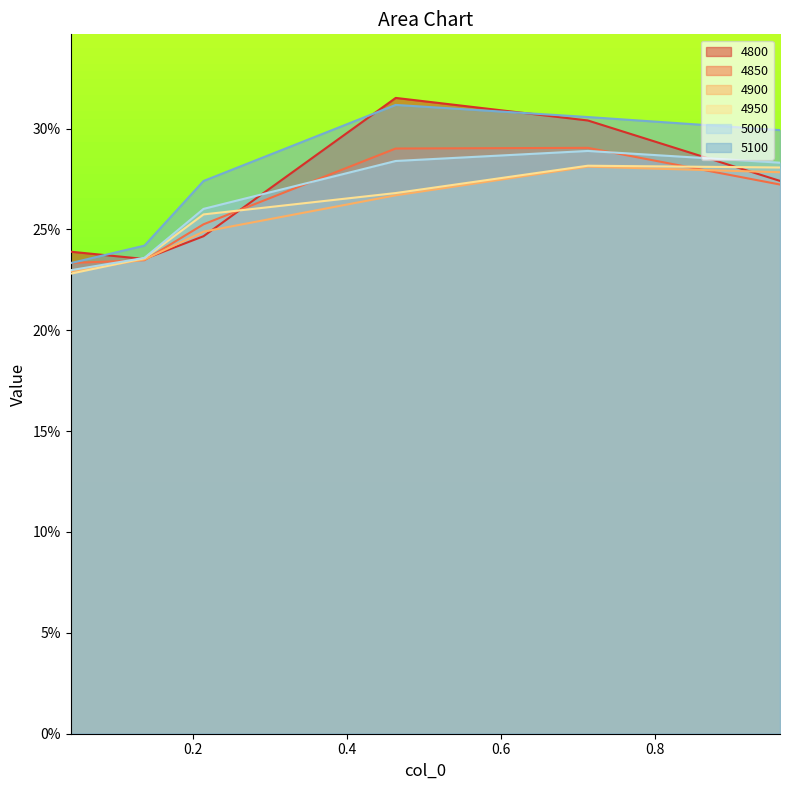

True or false: 4950 has a value of 0.2 at 0.136986301369863.

True